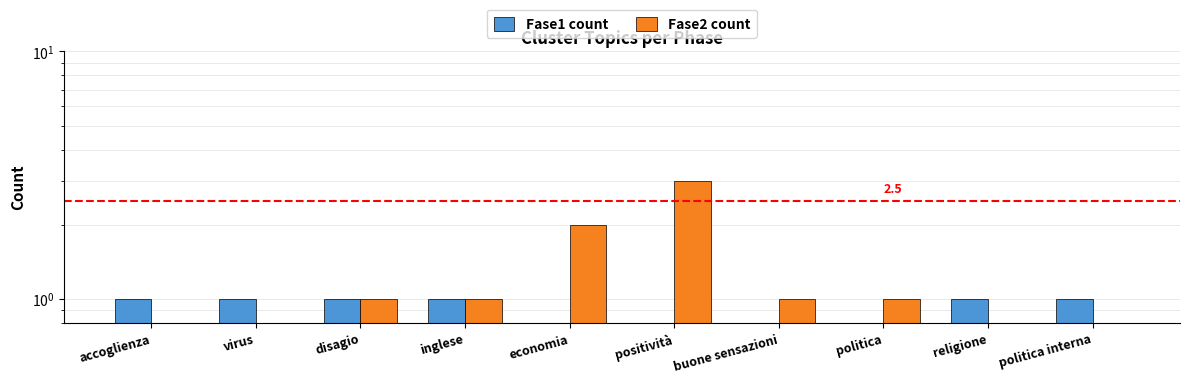

How many bars are there in total?

20